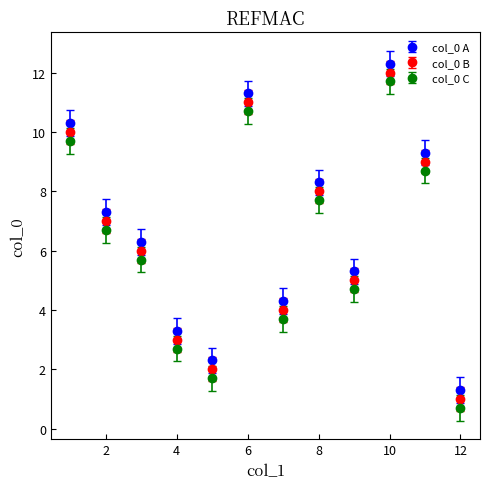

How many interior local peaks does the col_0 C series have?

3